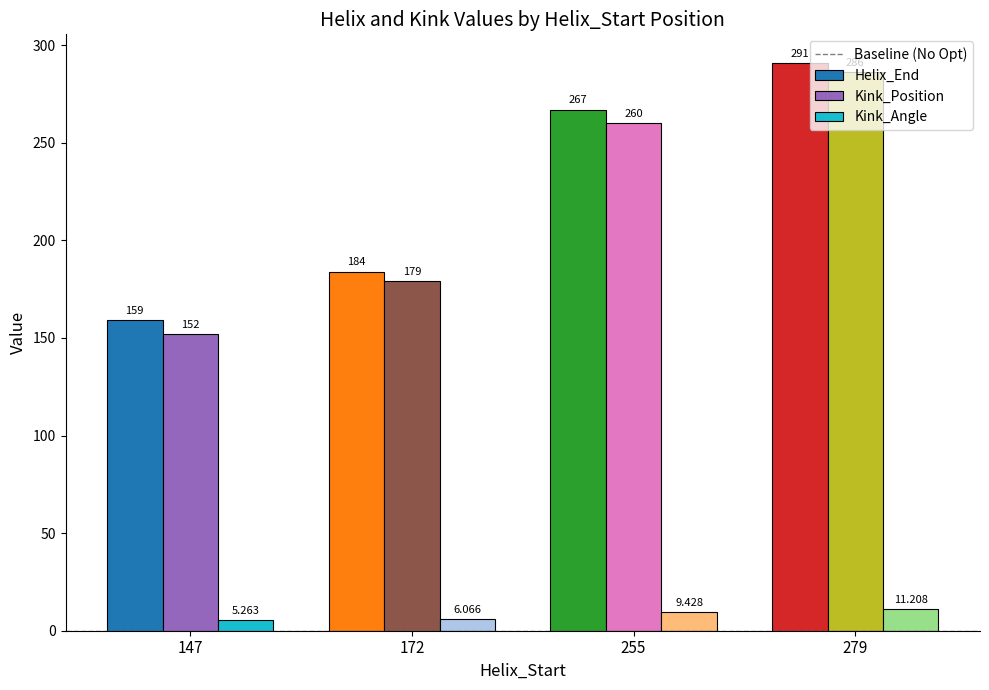

Which series has the largest total across all categories?

Helix_End